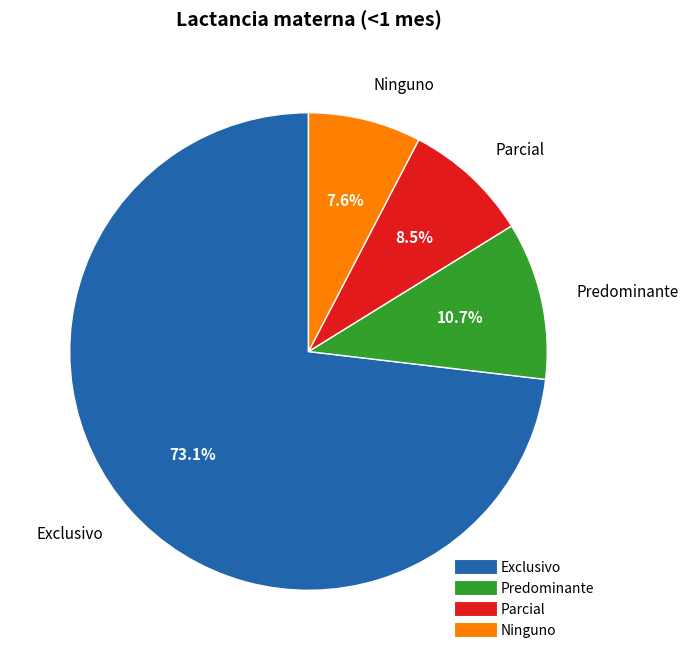

Rank the categories by value from highest to lowest.

Exclusivo, Predominante, Parcial, Ninguno